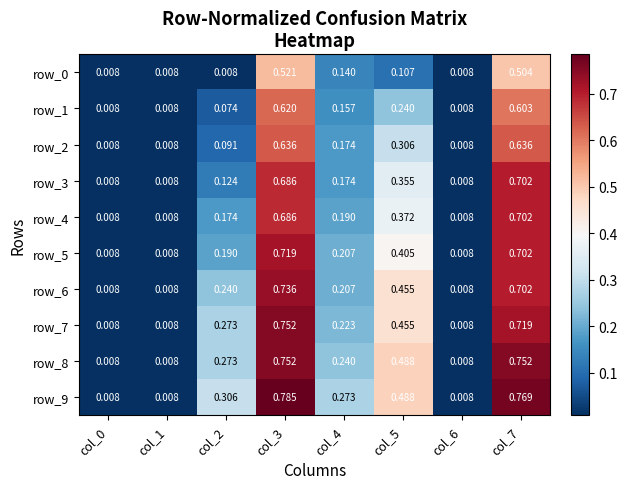

Which label corresponds to the largest value in the chart?

col_3